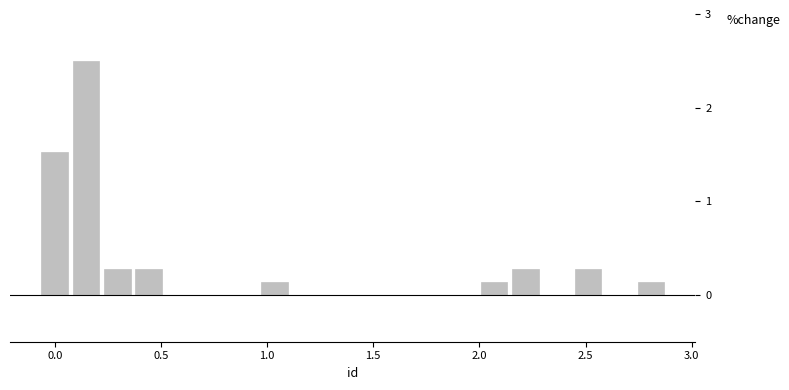

Read against the x-axis, roughly where is the centre of the tallest bar?

0.15